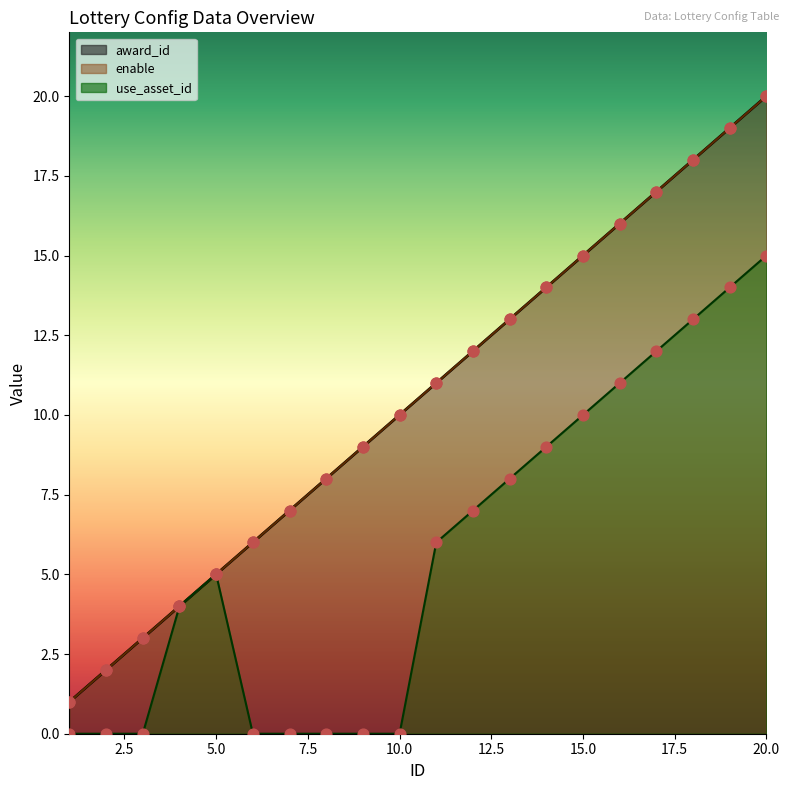

Which series reaches the maximum Y coordinate?

award_id